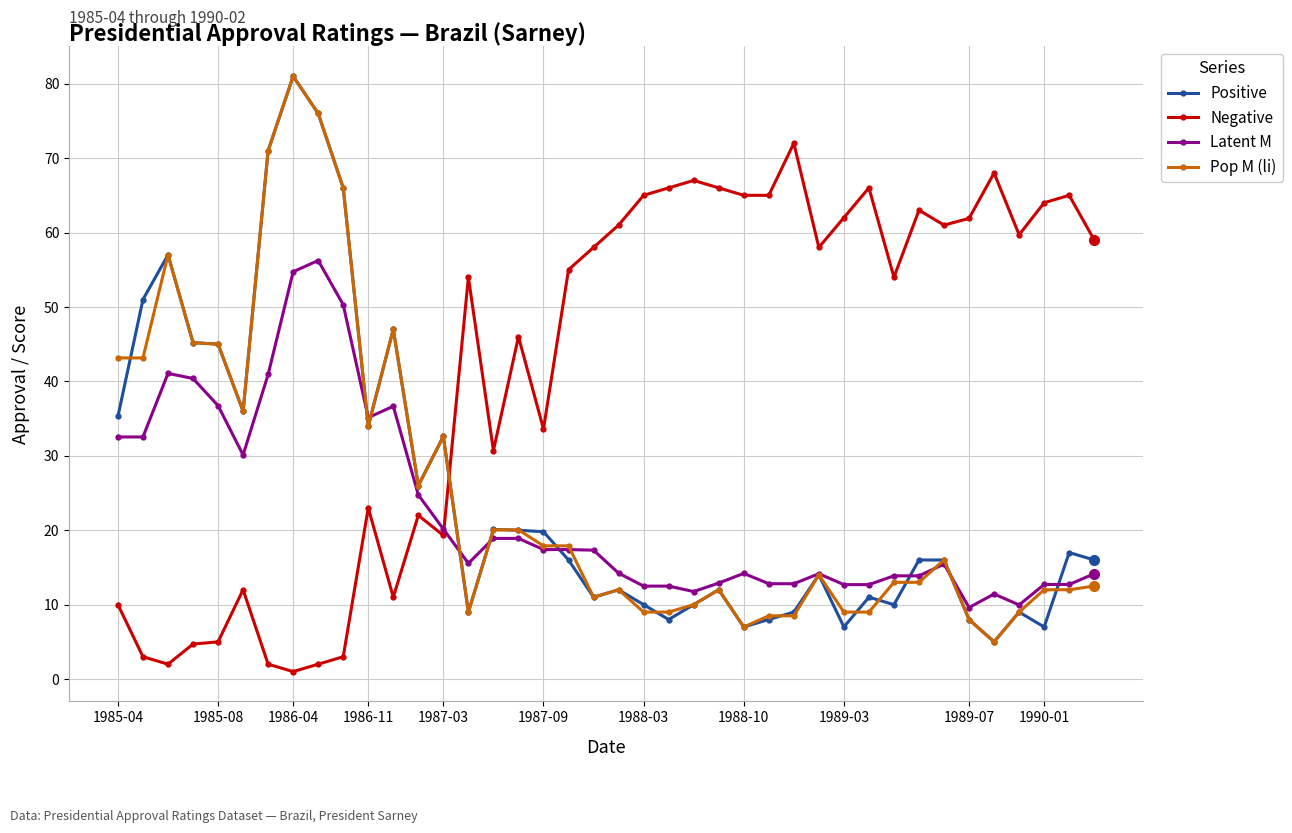

True or false: Pop M (li) has more than 2 points higher than both neighbors.

True